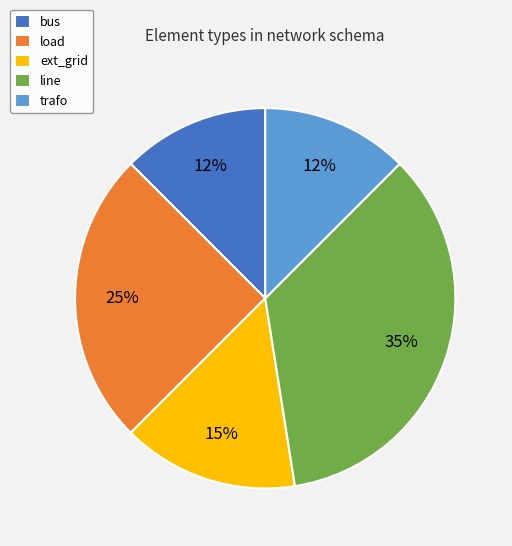

Which slice is the largest?

line